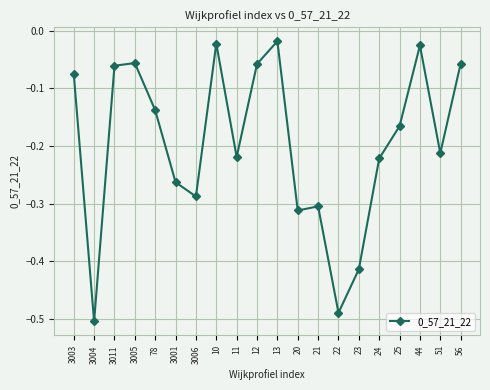

Which category has the lowest value across all series?

3004